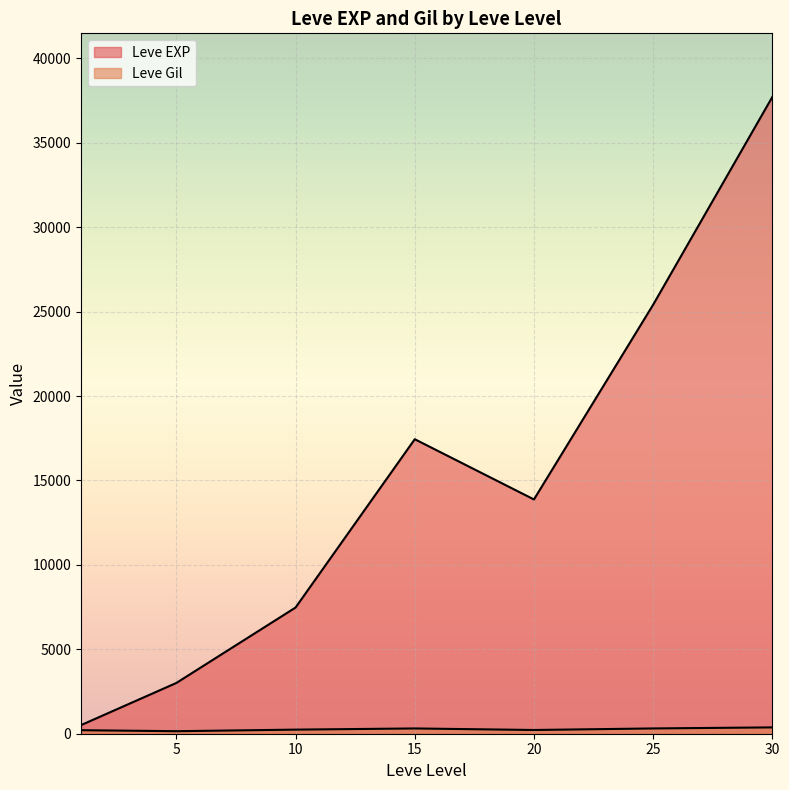

After their last crossing, which series has the higher values: Leve Gil or Leve EXP?

Leve EXP